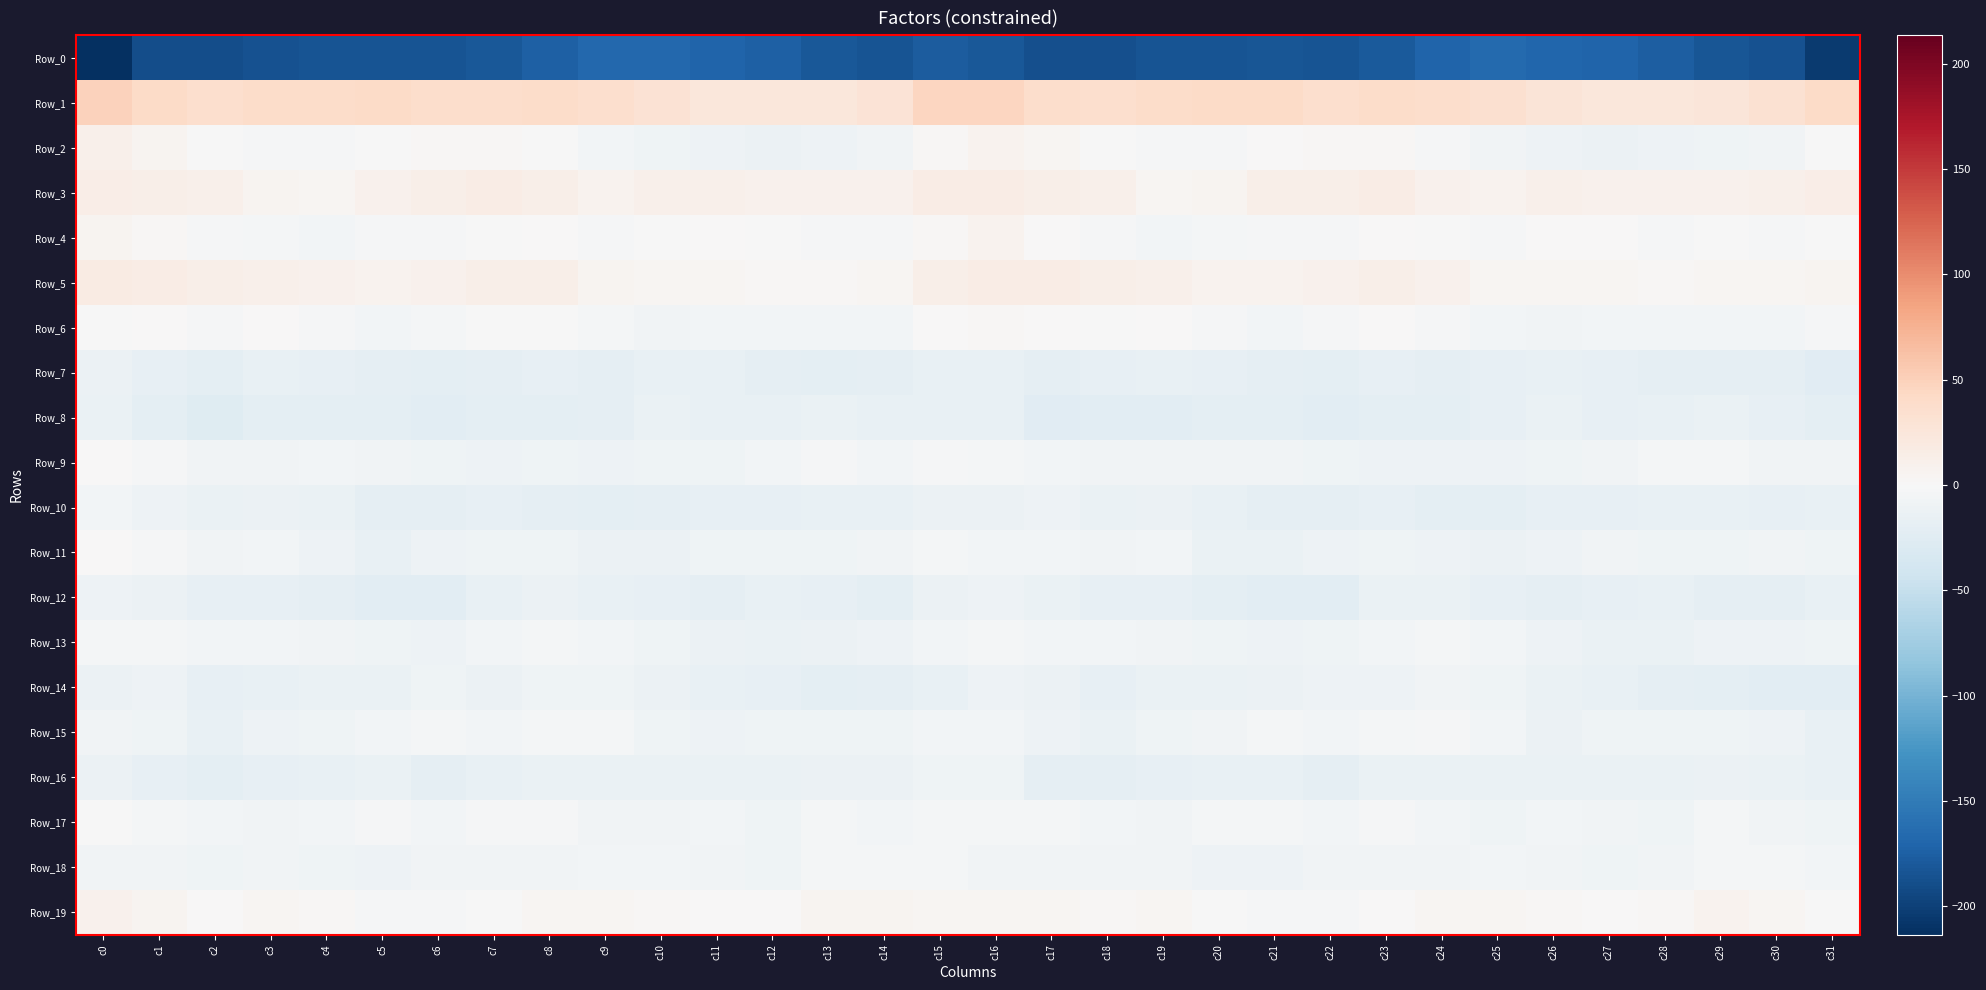

Which has a higher value, c8 or c4?

c8